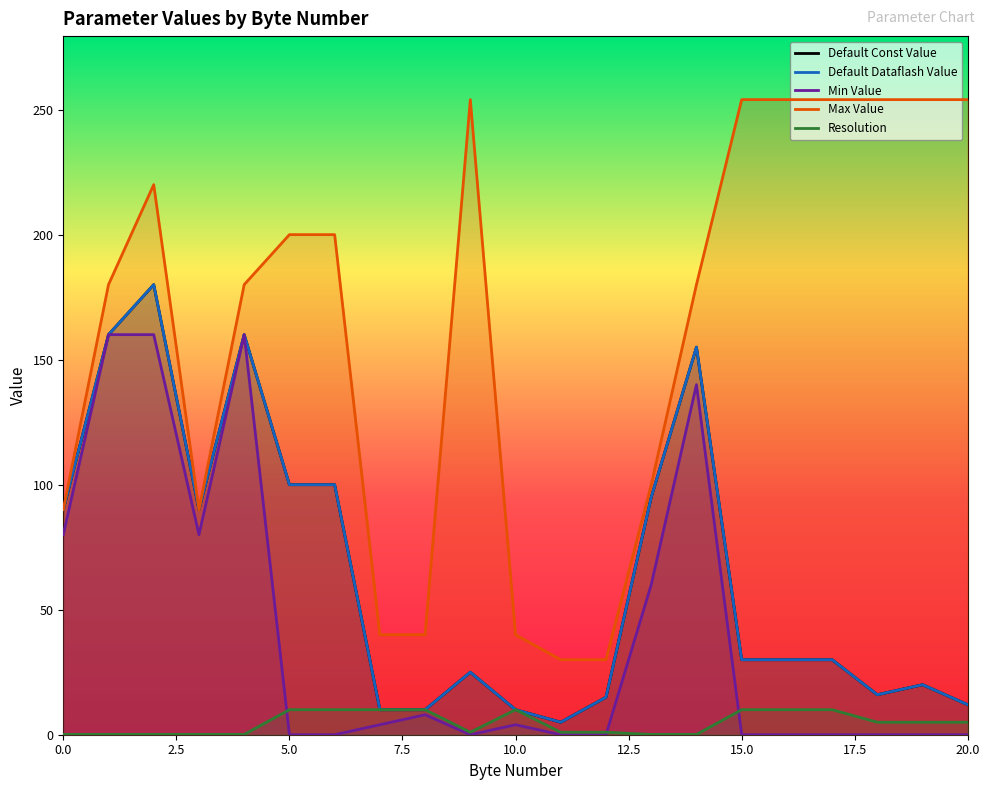

True or false: Default Dataflash Value and Max Value cross at least once.

False